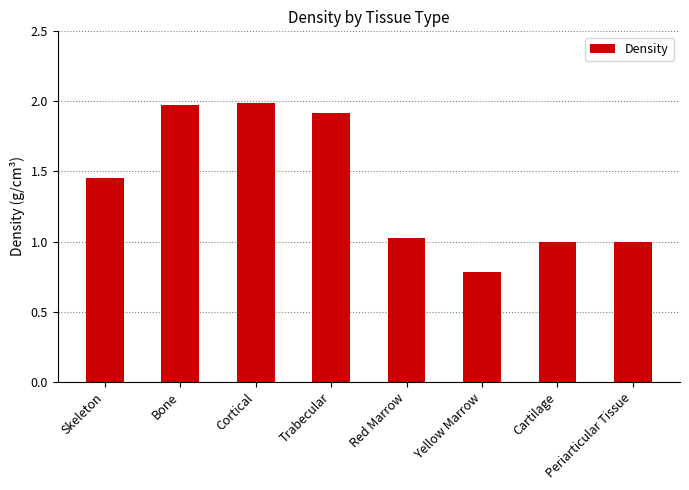

Is it true that the value at Red Marrow is 1.0?

True